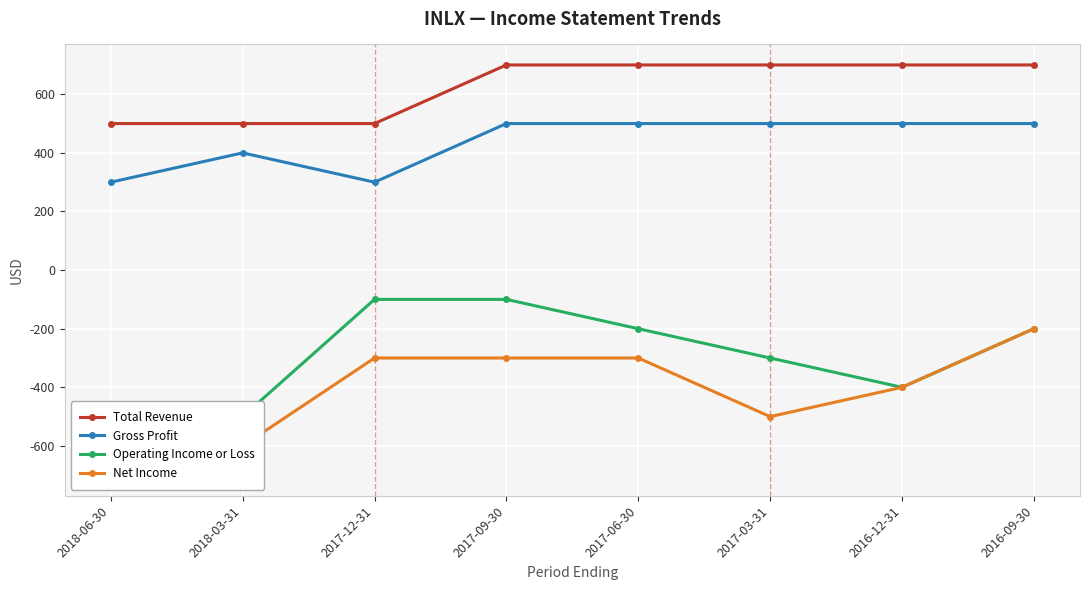

At which label does Net Income first exceed -300?

2016-09-30